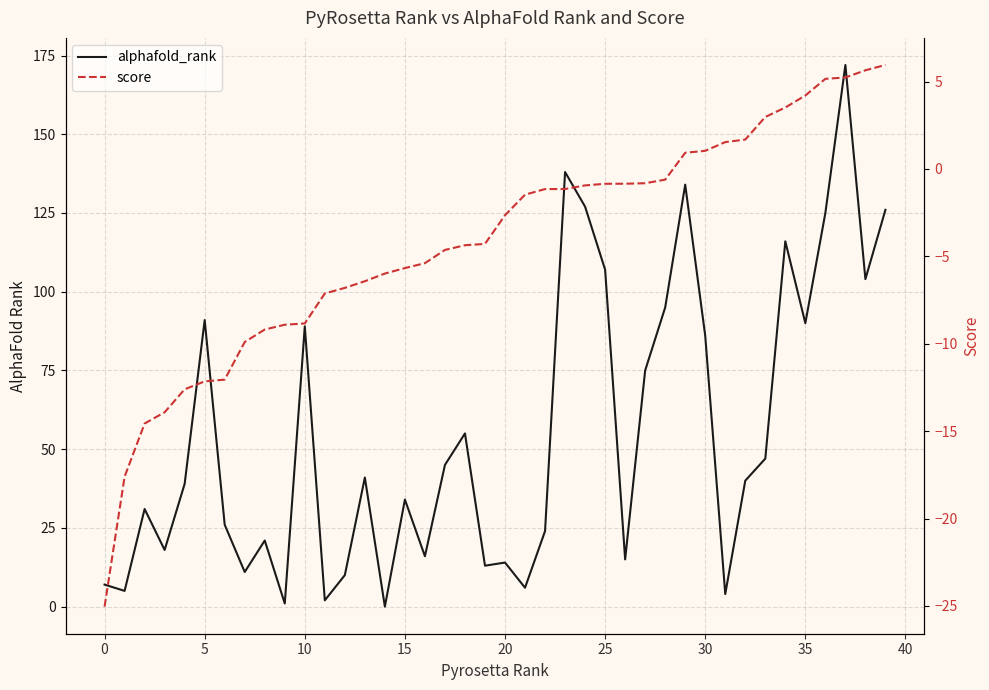

Count the number of categories in the chart.

40